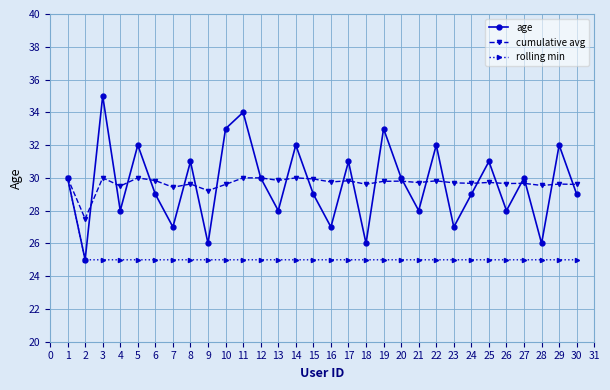

What is the value of the age point at the 8th from the left?

31.0